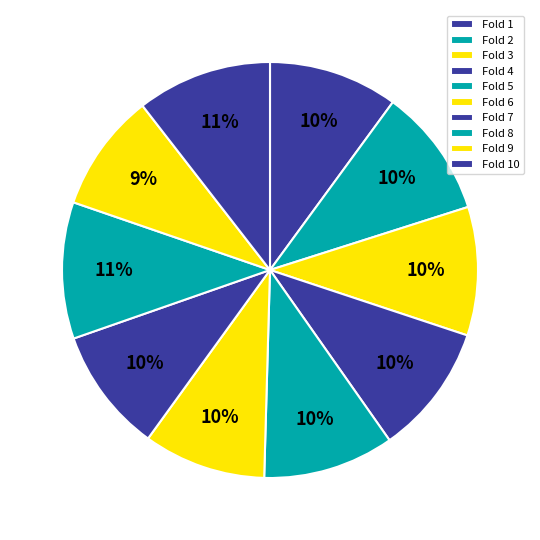

Count the number of slices in the pie.

10